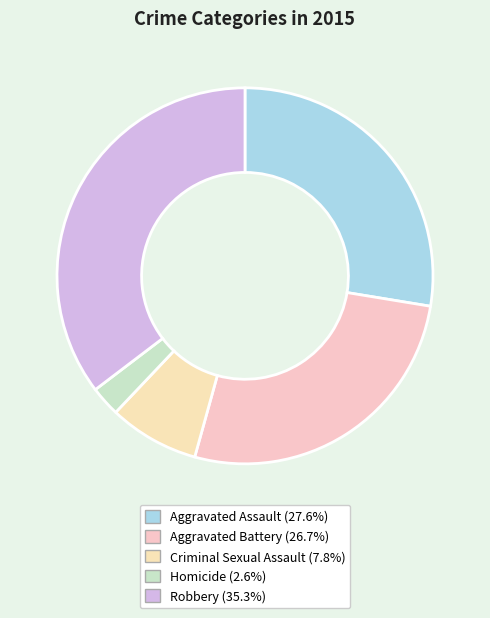

What is the ratio of the value at Robbery to the value at Criminal Sexual Assault?

4.6